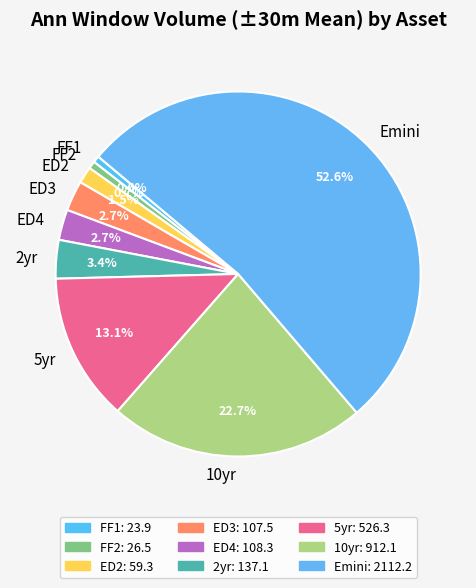

What is the largest slice in the pie chart?

Emini